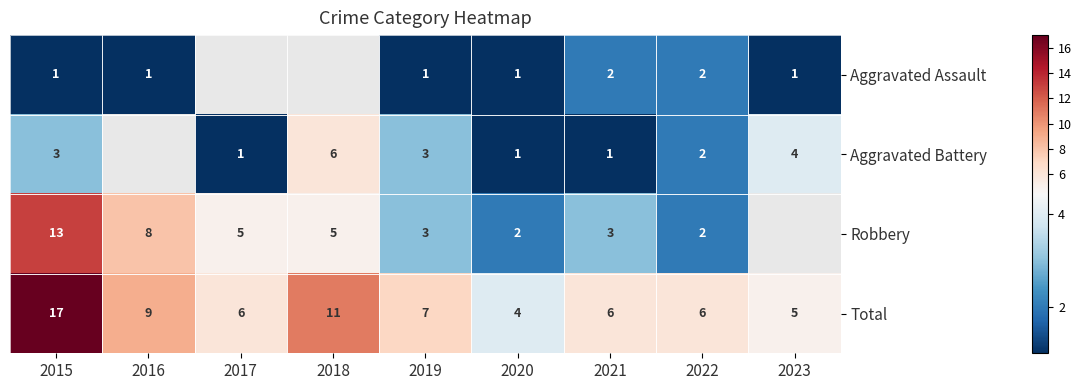

True or false: Robbery has a value of 12 at 2016.

False